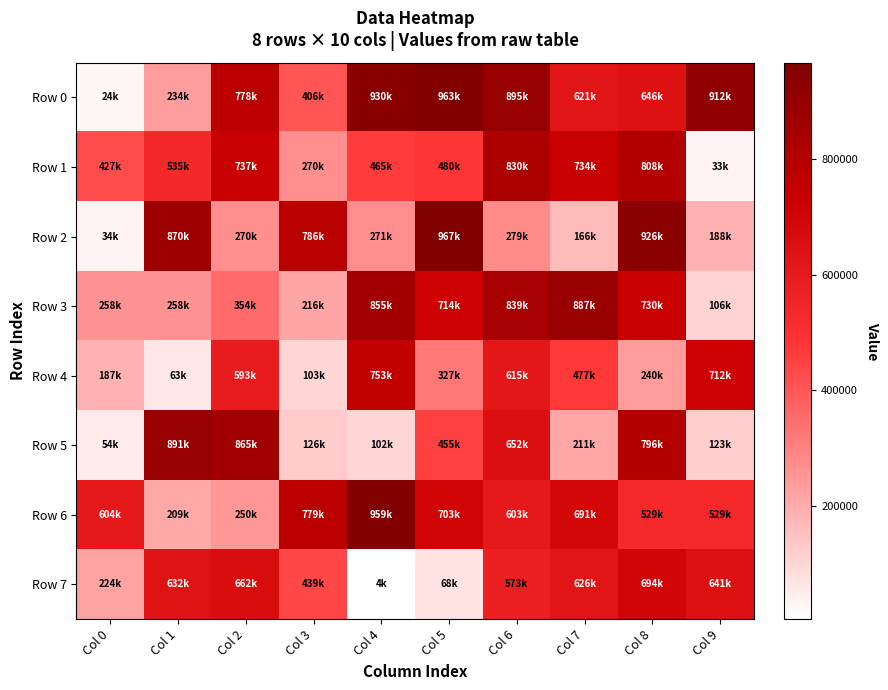

Which series has the widest spread of values?

Row 0